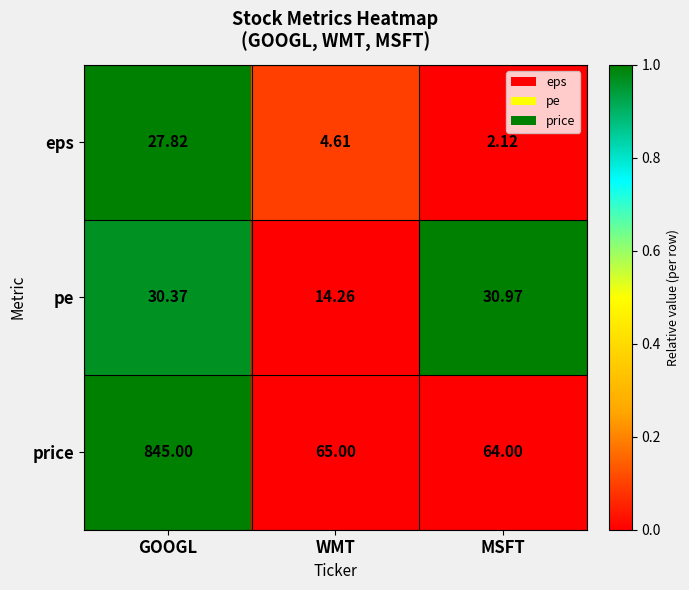

Which series changed the most between GOOGL and MSFT?

price